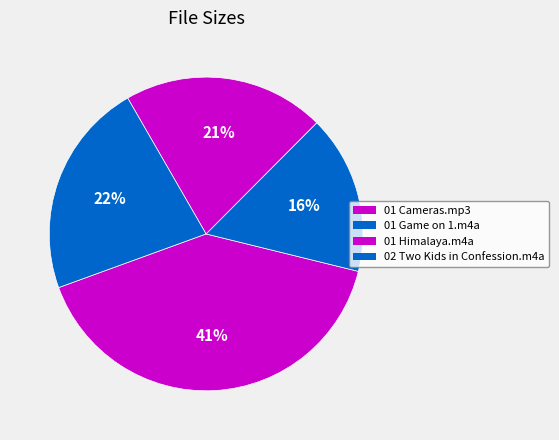

What is the largest slice in the pie chart?

01 Cameras.mp3